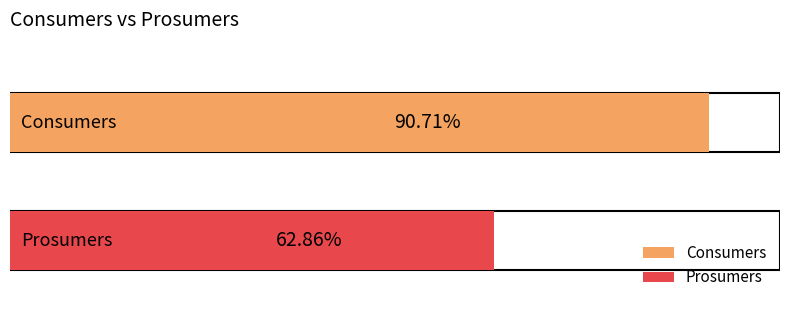

Is the value of Prosumers at 7 greater than the value of Consumers at 2?

No